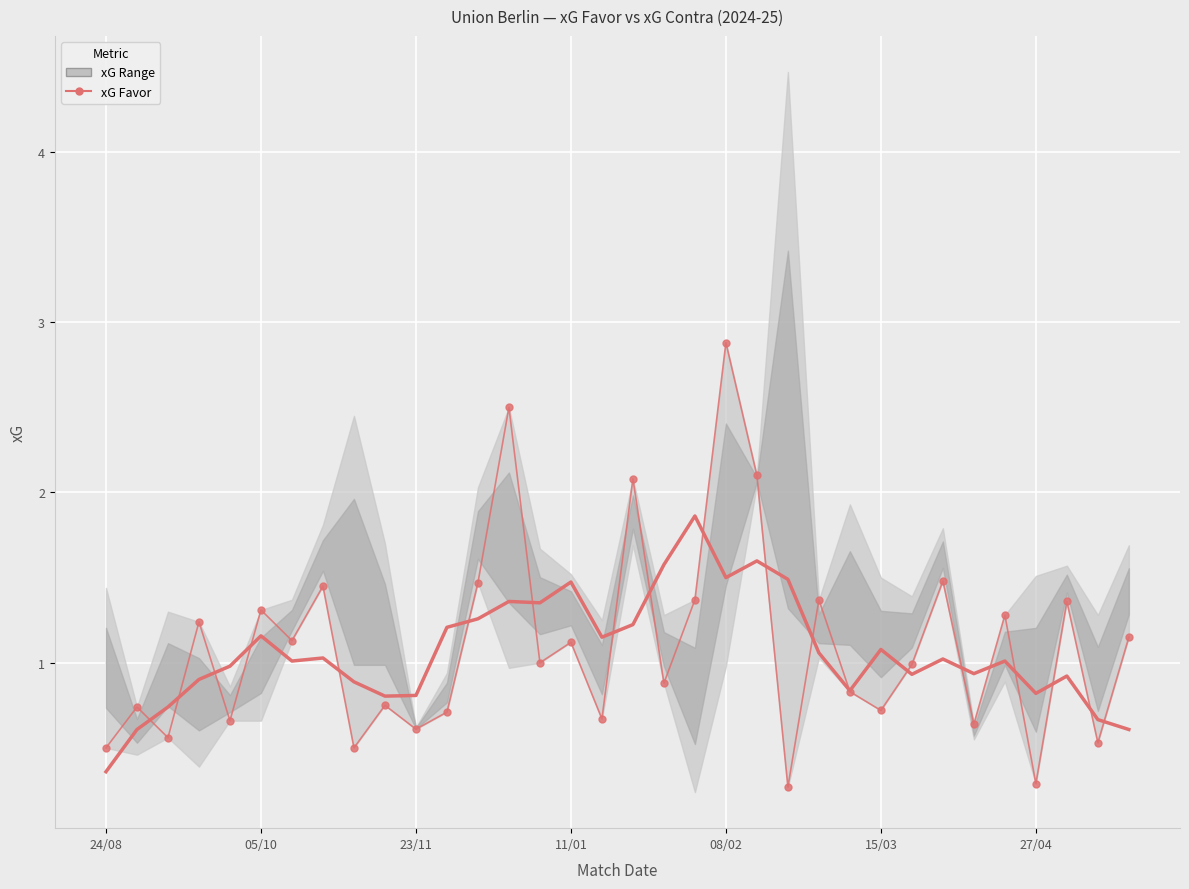

Read the xG Favor (trend) value at 8.

0.9